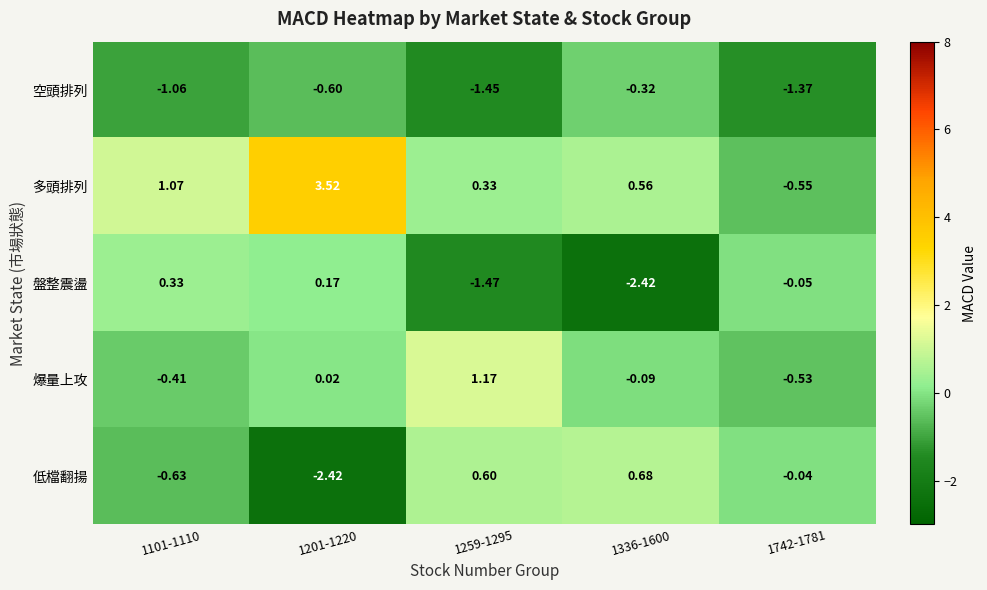

Between 1259-1295 and 1742-1781, which series saw the biggest shift?

爆量上攻